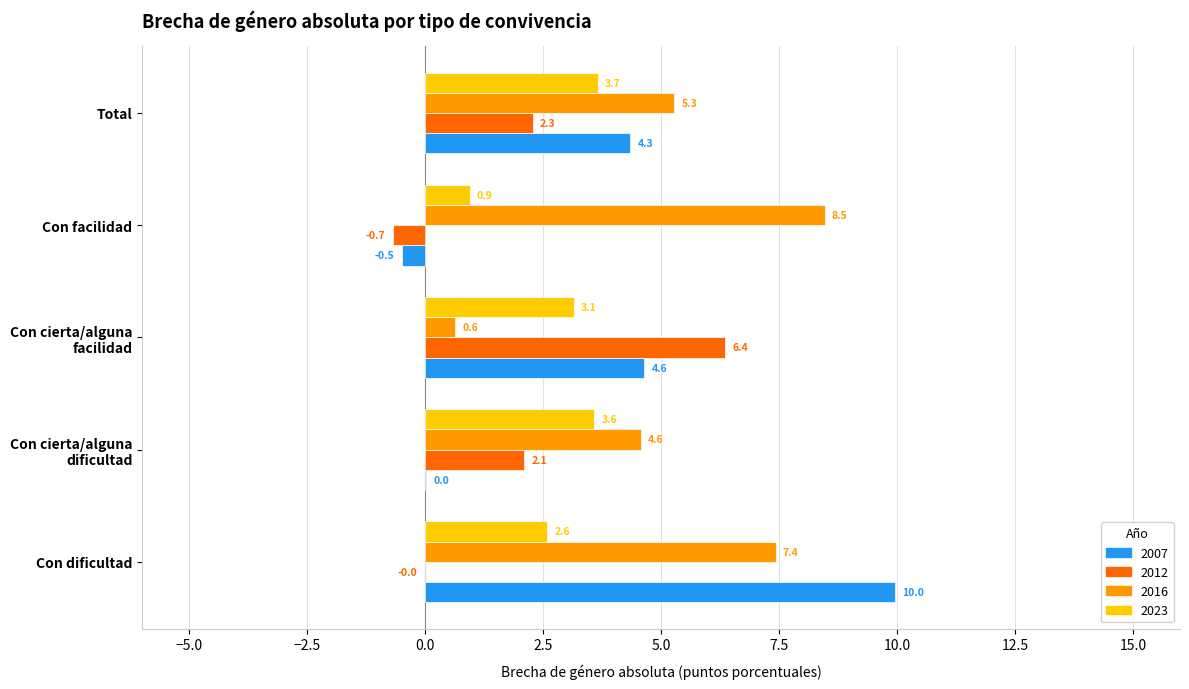

Which category has the highest value in the 2023 series?

Total